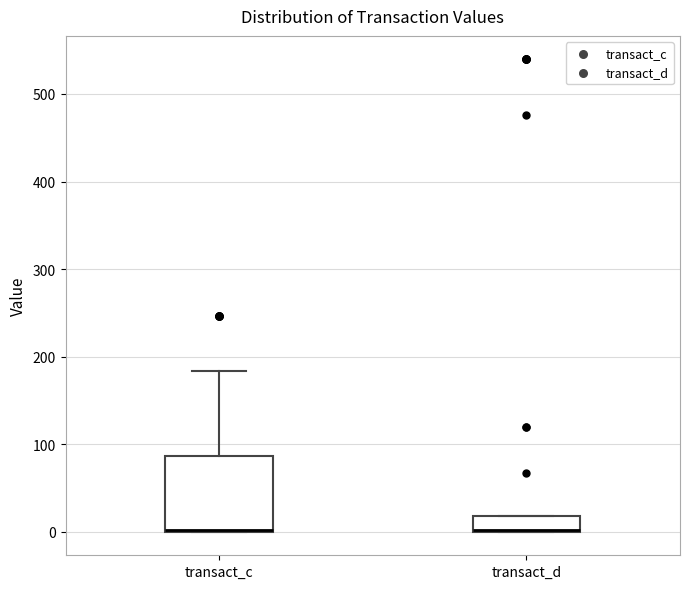

Reading left to right, read every box against the y-axis: the position of its median line, the range the box covers, and the ends of its whiskers. The values are not printed on the chart, so give them approximately, as read against the axis.

transact_c: median 0 (drawn on the box's lower edge), box 0 to 90, whiskers 0 to 180
transact_d: median 0 (drawn on the box's lower edge), box 0 to 20, whiskers 0 to 20